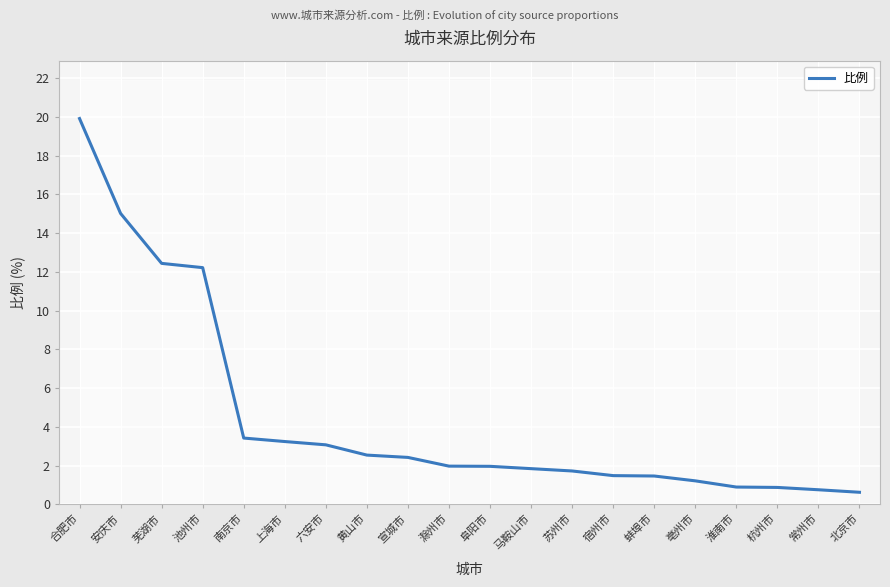

At which category does the chart reach its minimum across all series?

北京市